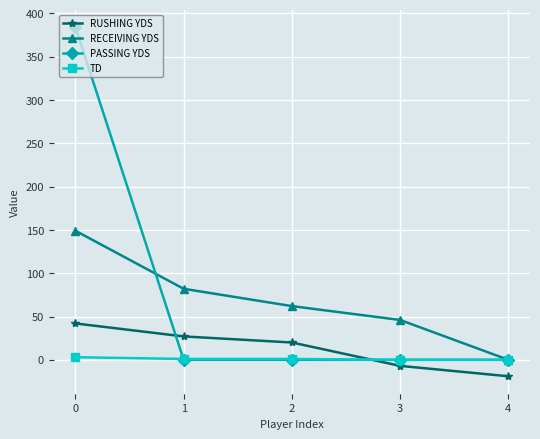

Is it true that RECEIVING YDS equals 0 at 4?

True